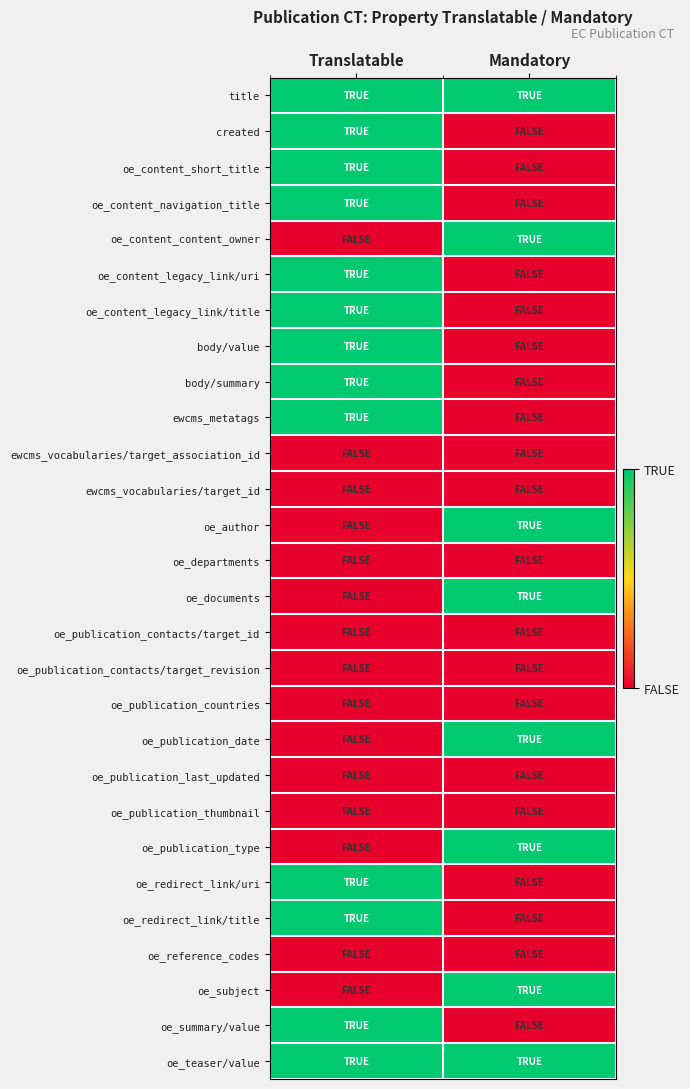

How many distinct data groups are displayed?

28